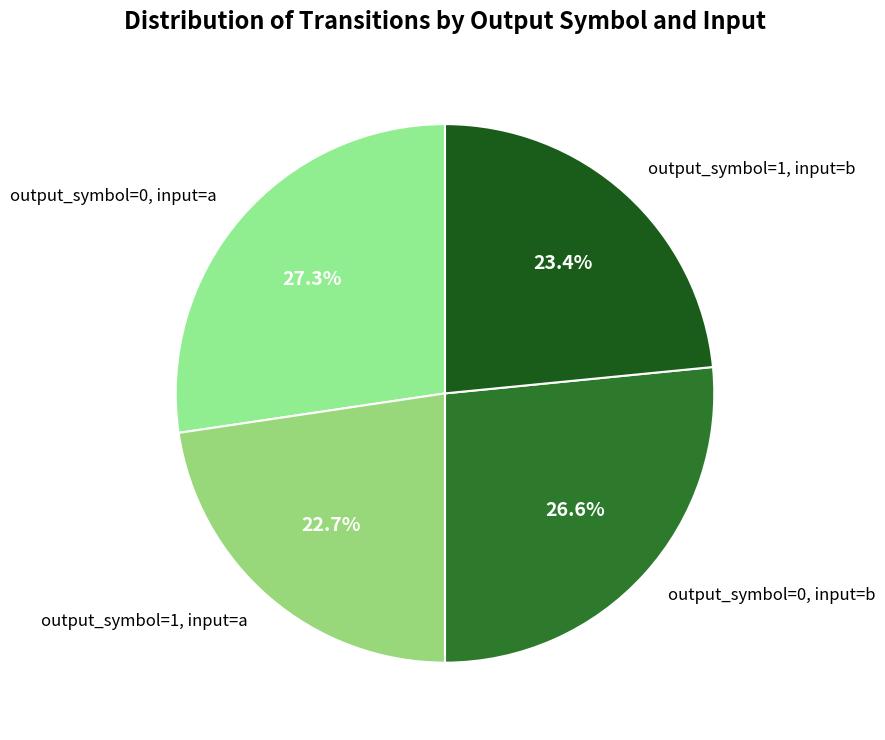

What is the smallest slice in the pie chart?

output_symbol=1, input=a